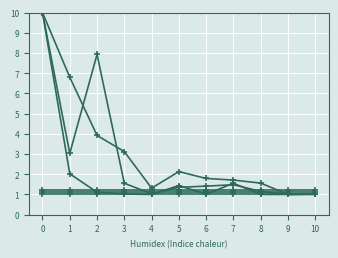

Reading left to right, transcribe all the data shown in this chart.

CO2: 0=10.0	1=6.8	2=3.9	3=3.1	4=1.3	5=2.1	6=1.8	7=1.7	8=1.6	9=1.0	10=1.0
CH4 (kt CO2 eq): 0=10.0	1=2.0	2=1.1	3=1.0	4=1.0	5=1.4	6=1.0	7=1.6	8=1.0	9=1.0	10=1.0
N2O (kt CO2 eq): 0=10.0	1=3.0	2=7.9	3=1.6	4=1.0	5=1.4	6=1.4	7=1.5	8=1.1	9=1.0	10=1.0
HFCs: 0=1.0	1=1.0	2=1.0	3=1.0	4=1.0	5=1.0	6=1.0	7=1.0	8=1.0	9=1.0	10=1.0
PFCs: 0=1.1	1=1.1	2=1.1	3=1.1	4=1.1	5=1.1	6=1.1	7=1.1	8=1.1	9=1.1	10=1.1
SF6: 0=1.2	1=1.2	2=1.2	3=1.2	4=1.2	5=1.2	6=1.2	7=1.2	8=1.2	9=1.2	10=1.2